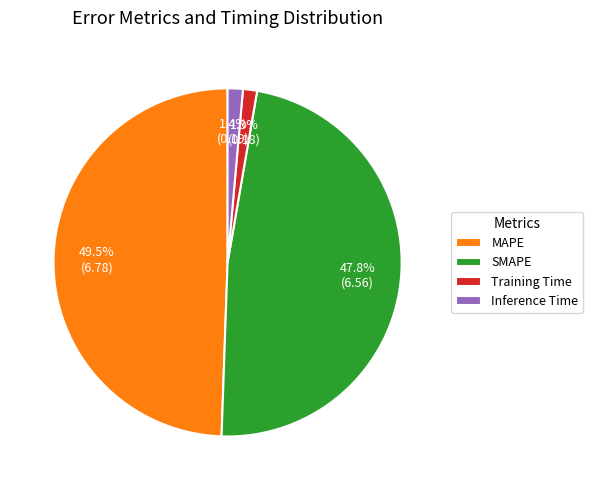

Which has a higher value, MAPE or Inference Time?

MAPE